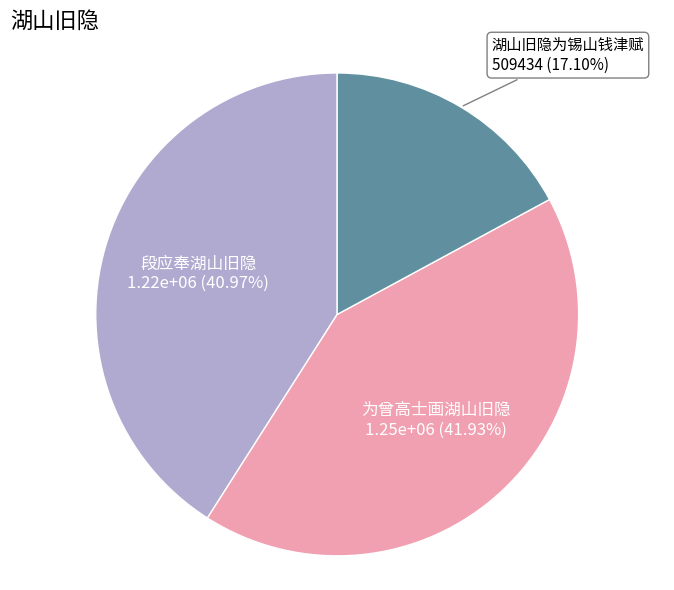

Rank the categories by value from lowest to highest.

湖山旧隐为锡山钱津赋, 段应奉湖山旧隐, 为曾高士画湖山旧隐